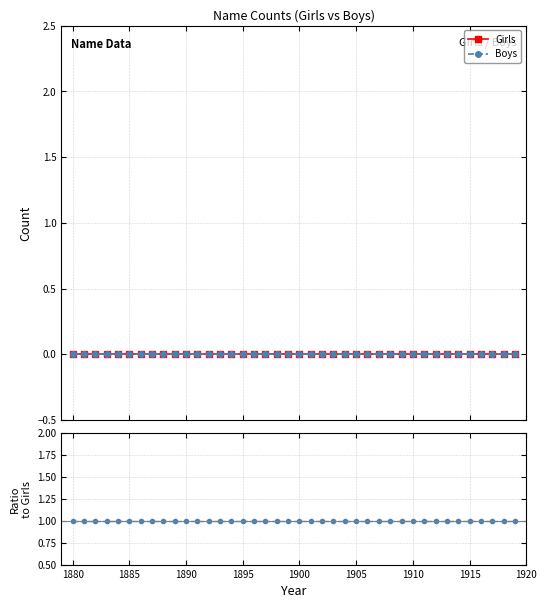

What is the total value across all series at 1880?

1